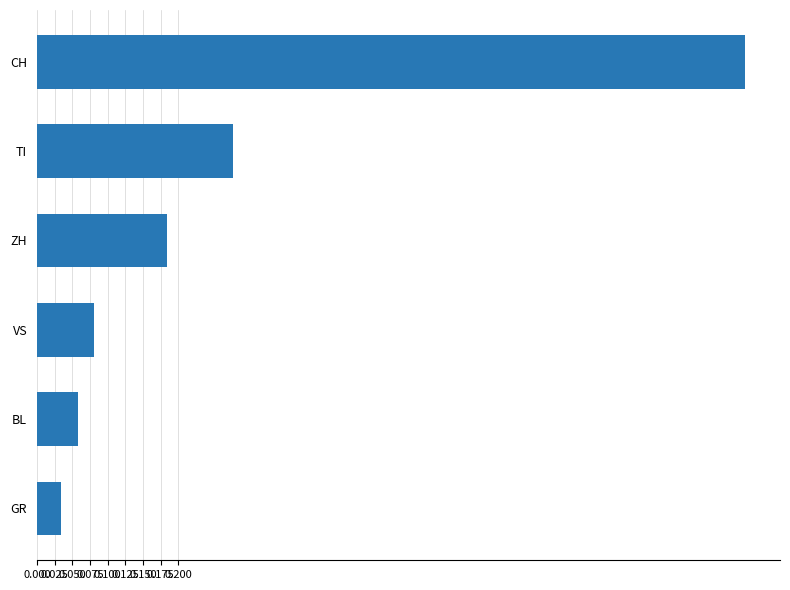

How many bars are there in total?

6